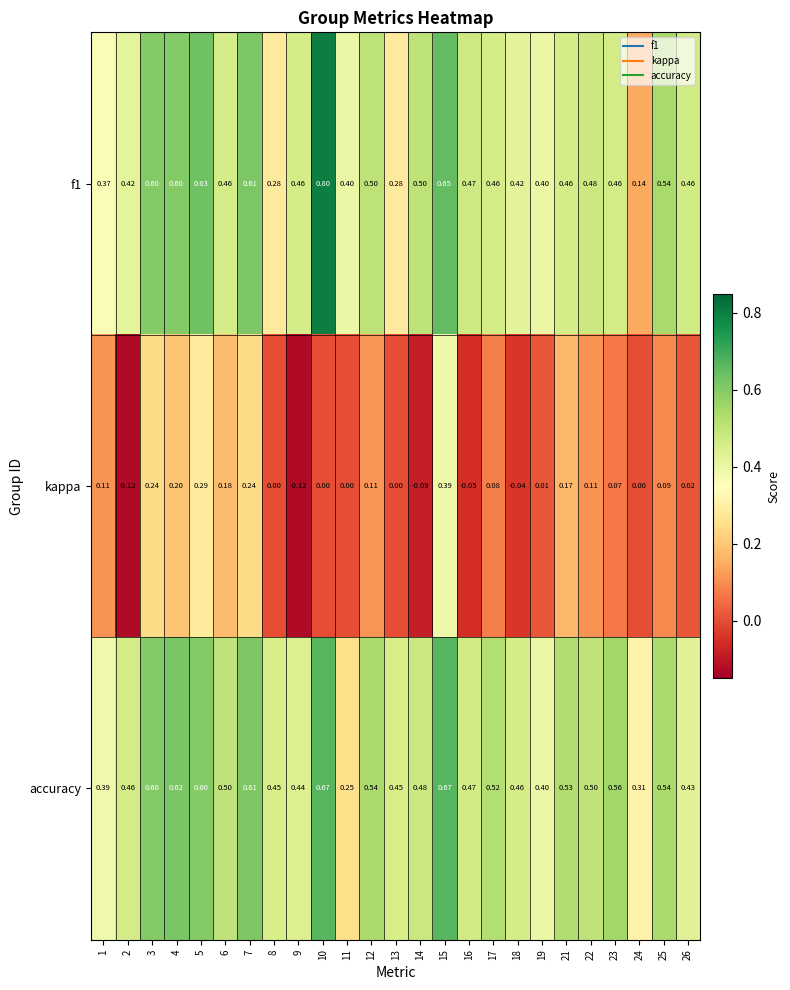

Which series changed the most between 14 and 26?

kappa